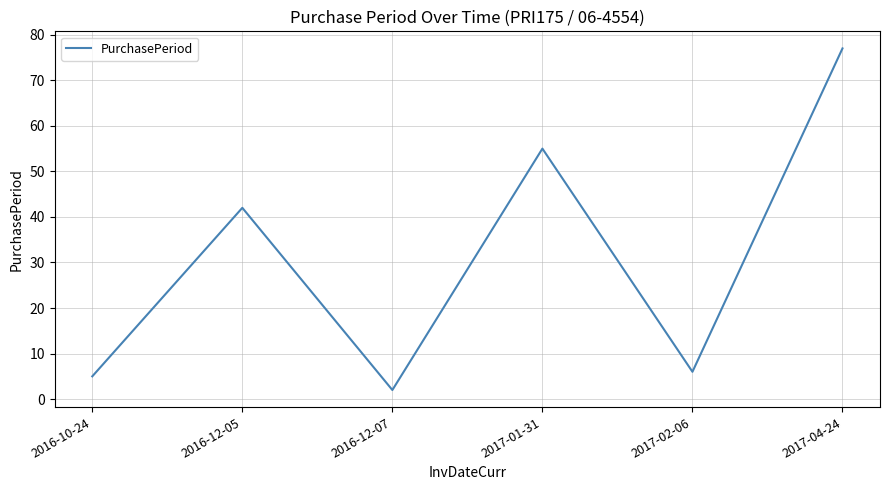

Which category has the lowest value across all series?

2016-12-07